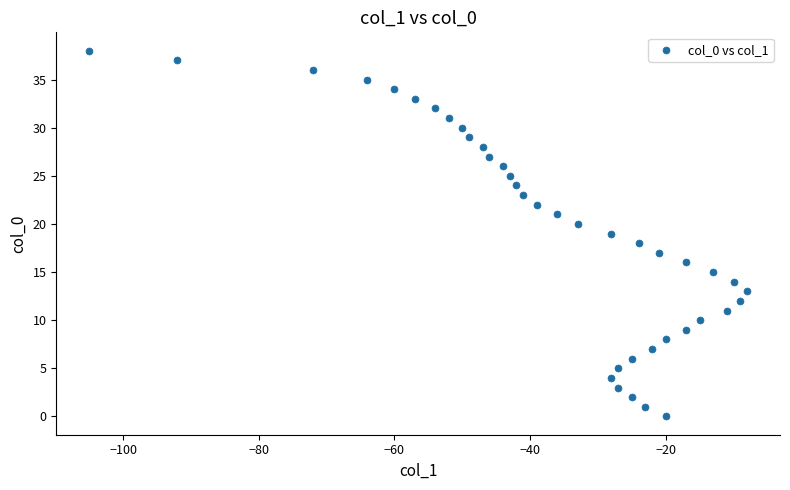

What is the range of Y values (max minus min)?

38